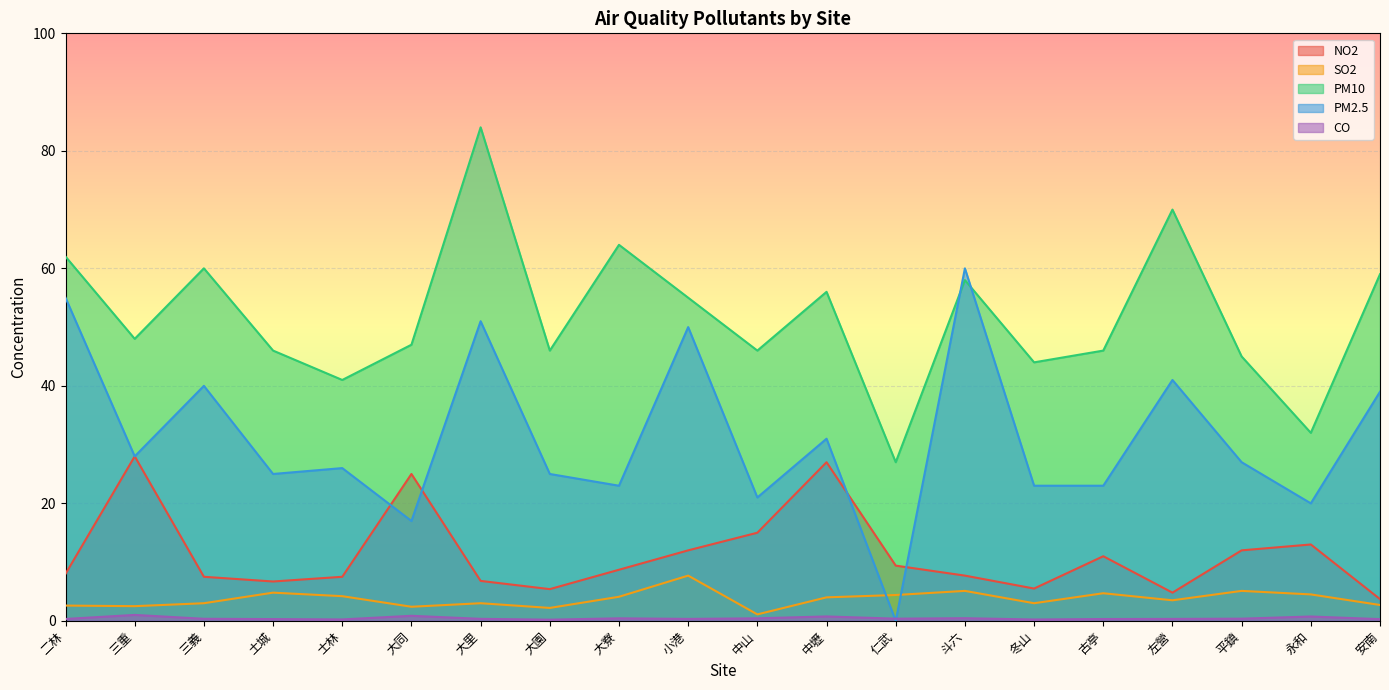

Reading left to right, list all the values displayed in this chart.

NO2: 二林=8.0	三重=28.0	三義=7.5	土城=6.7	士林=7.5	大同=25.0	大里=6.8	大園=5.4	大寮=8.7	小港=12.0	中山=15.0	中壢=27.0	仁武=9.4	斗六=7.7	冬山=5.5	古亭=11.0	左營=4.8	平鎮=12.0	永和=13.0	安南=3.7
SO2: 二林=2.6	三重=2.5	三義=3.0	土城=4.8	士林=4.2	大同=2.4	大里=3.0	大園=2.2	大寮=4.1	小港=7.7	中山=1.1	中壢=4.0	仁武=4.4	斗六=5.1	冬山=3.0	古亭=4.7	左營=3.5	平鎮=5.1	永和=4.5	安南=2.7
PM10: 二林=62.0	三重=48.0	三義=60.0	土城=46.0	士林=41.0	大同=47.0	大里=84.0	大園=46.0	大寮=64.0	小港=55.0	中山=46.0	中壢=56.0	仁武=27.0	斗六=58.0	冬山=44.0	古亭=46.0	左營=70.0	平鎮=45.0	永和=32.0	安南=59.0
PM2.5: 二林=55.0	三重=28.0	三義=40.0	土城=25.0	士林=26.0	大同=17.0	大里=51.0	大園=25.0	大寮=23.0	小港=50.0	中山=21.0	中壢=31.0	仁武=0.0	斗六=60.0	冬山=23.0	古亭=23.0	左營=41.0	平鎮=27.0	永和=20.0	安南=39.0
CO: 二林=0.3	三重=1.0	三義=0.3	土城=0.3	士林=0.2	大同=0.9	大里=0.3	大園=0.2	大寮=0.4	小港=0.3	中山=0.4	中壢=0.8	仁武=0.4	斗六=0.5	冬山=0.2	古亭=0.3	左營=0.3	平鎮=0.4	永和=0.7	安南=0.3